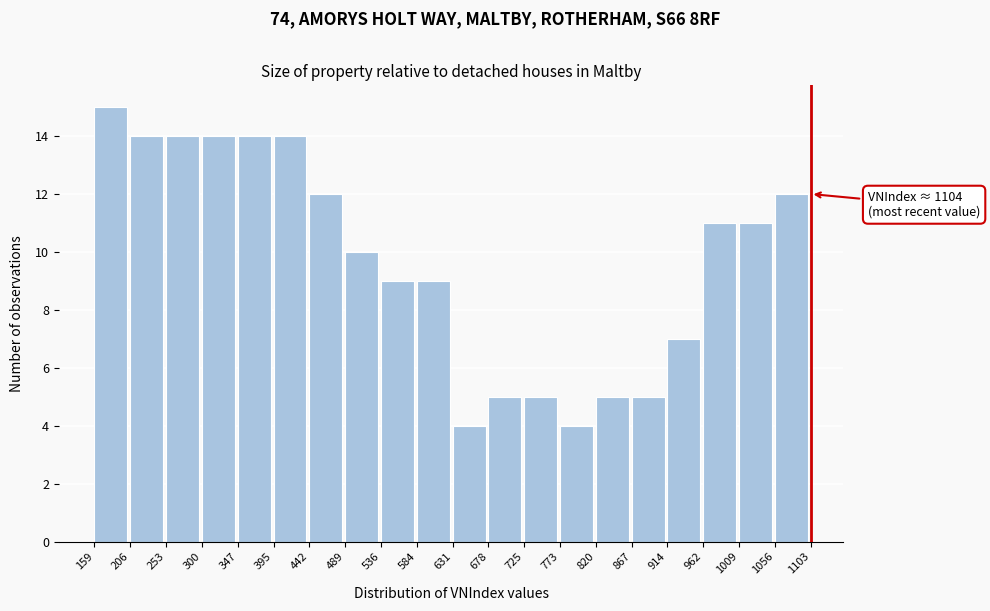

Over which range of the x-axis is the bar tallest?

159 to 206